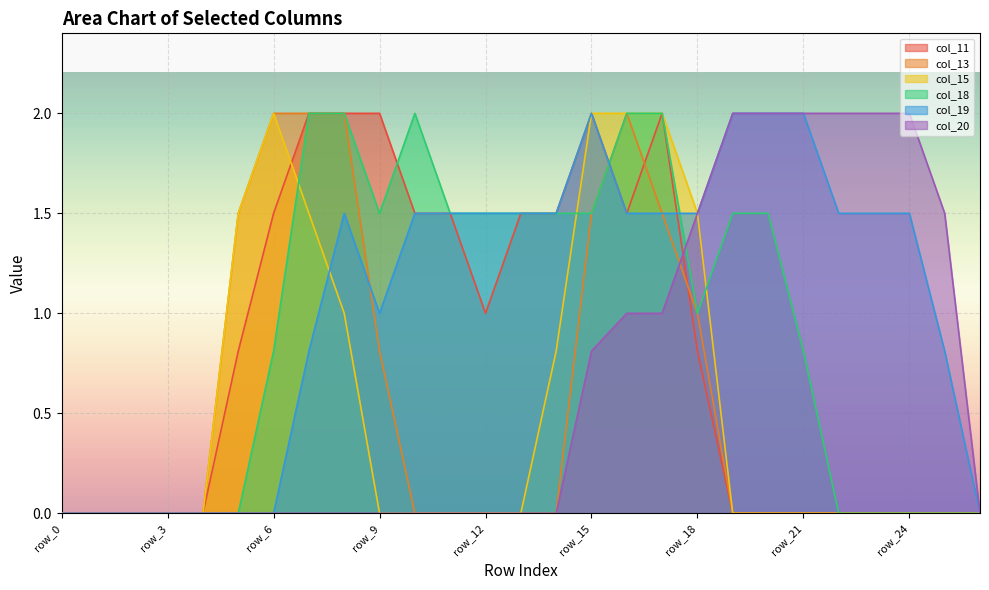

Reading left to right, extract all data points from this chart.

col_11: 0.0	0.0	0.0	0.0	0.0	0.8	1.5	2.0	2.0	2.0	1.5	1.5	1.0	1.5	1.5	2.0	1.5	2.0	0.8	0.0	0.0	0.0	0.0	0.0	0.0	0.0	0.0
col_13: 0.0	0.0	0.0	0.0	0.0	1.5	2.0	2.0	2.0	0.8	0.0	0.0	0.0	0.0	0.0	1.5	2.0	1.5	1.0	0.0	0.0	0.0	0.0	0.0	0.0	0.0	0.0
col_15: 0.0	0.0	0.0	0.0	0.0	1.5	2.0	1.5	1.0	0.0	0.0	0.0	0.0	0.0	0.8	2.0	2.0	2.0	1.5	0.0	0.0	0.0	0.0	0.0	0.0	0.0	0.0
col_18: 0.0	0.0	0.0	0.0	0.0	0.0	0.8	2.0	2.0	1.5	2.0	1.5	1.5	1.5	1.5	1.5	2.0	2.0	1.0	1.5	1.5	0.8	0.0	0.0	0.0	0.0	0.0
col_19: 0.0	0.0	0.0	0.0	0.0	0.0	0.0	0.8	1.5	1.0	1.5	1.5	1.5	1.5	1.5	2.0	1.5	1.5	1.5	2.0	2.0	2.0	1.5	1.5	1.5	0.8	0.0
col_20: 0.0	0.0	0.0	0.0	0.0	0.0	0.0	0.0	0.0	0.0	0.0	0.0	0.0	0.0	0.0	0.8	1.0	1.0	1.5	2.0	2.0	2.0	2.0	2.0	2.0	1.5	0.0